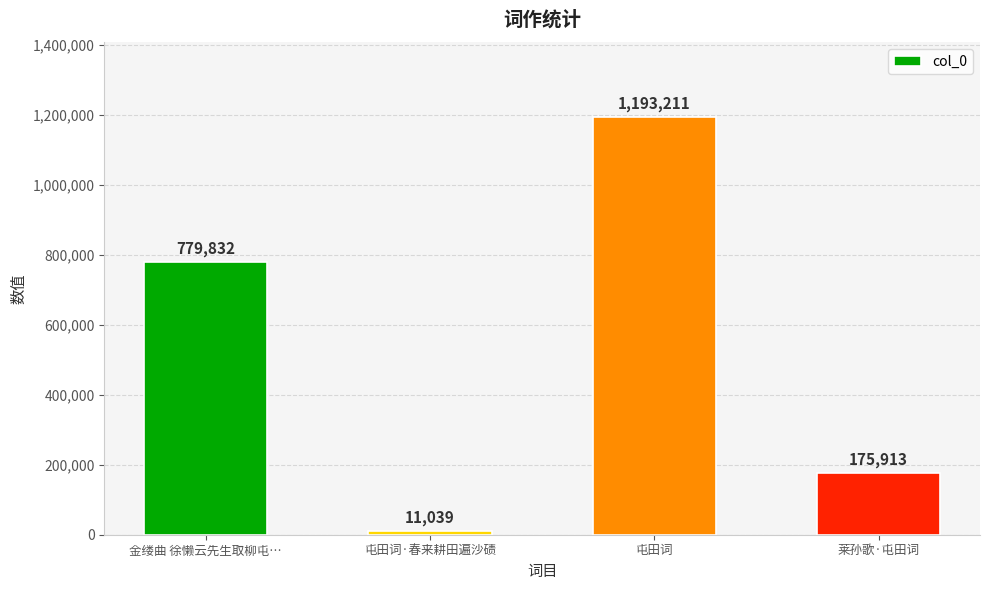

Does the chart contain any negative values?

No